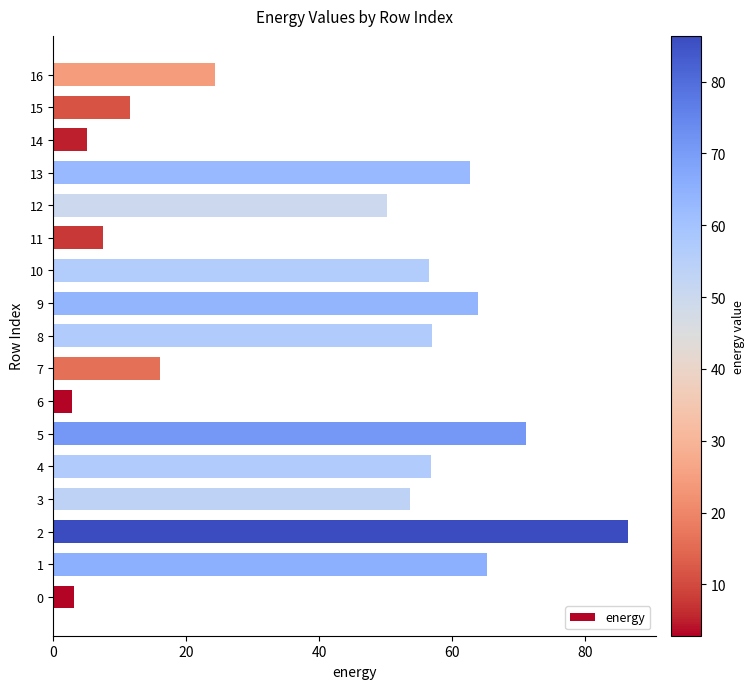

Is it true that the value at 12 is 50.1?

True